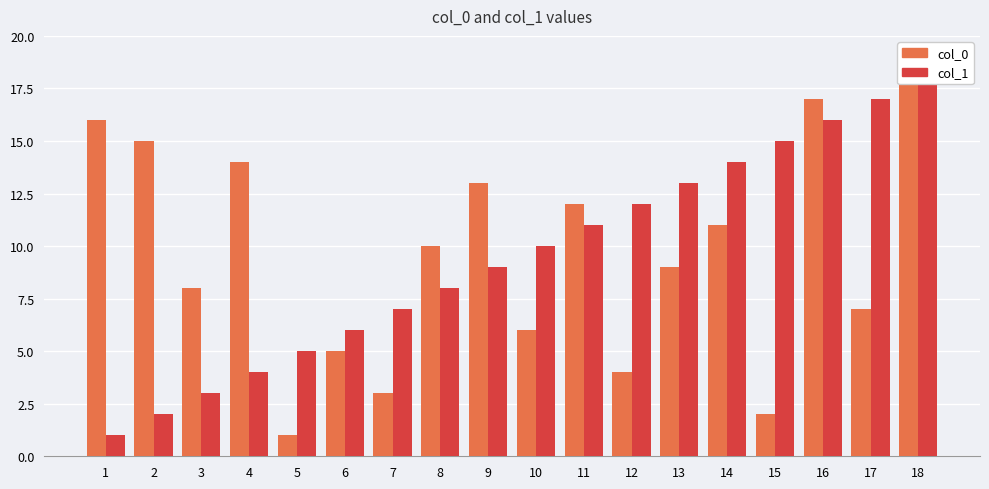

Count the number of data series in this chart.

2